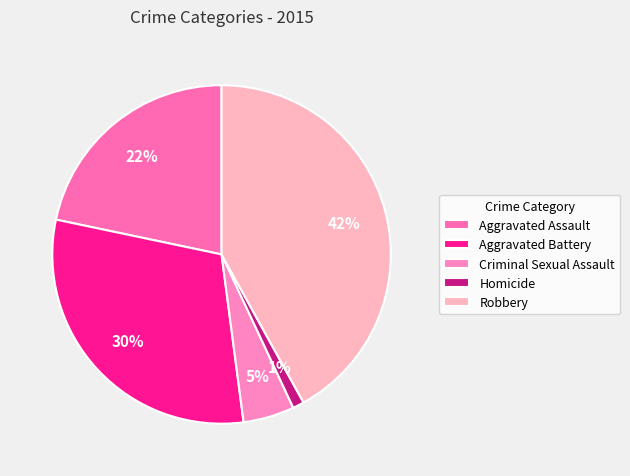

To the nearest percent, what is the difference between the Criminal Sexual Assault and Aggravated Battery slice percentages?

25%